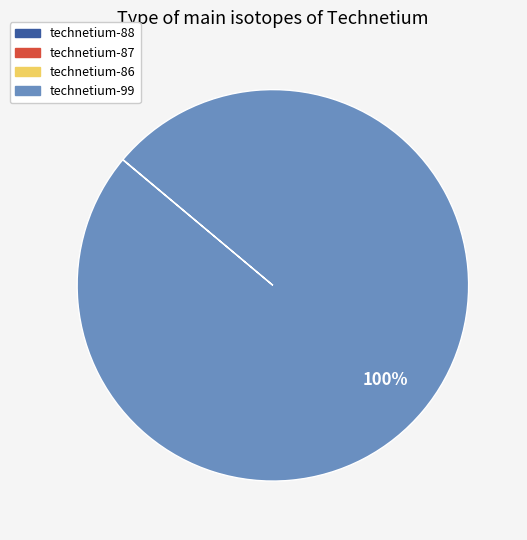

To the nearest percent, what percentage of the pie is technetium-99?

100%